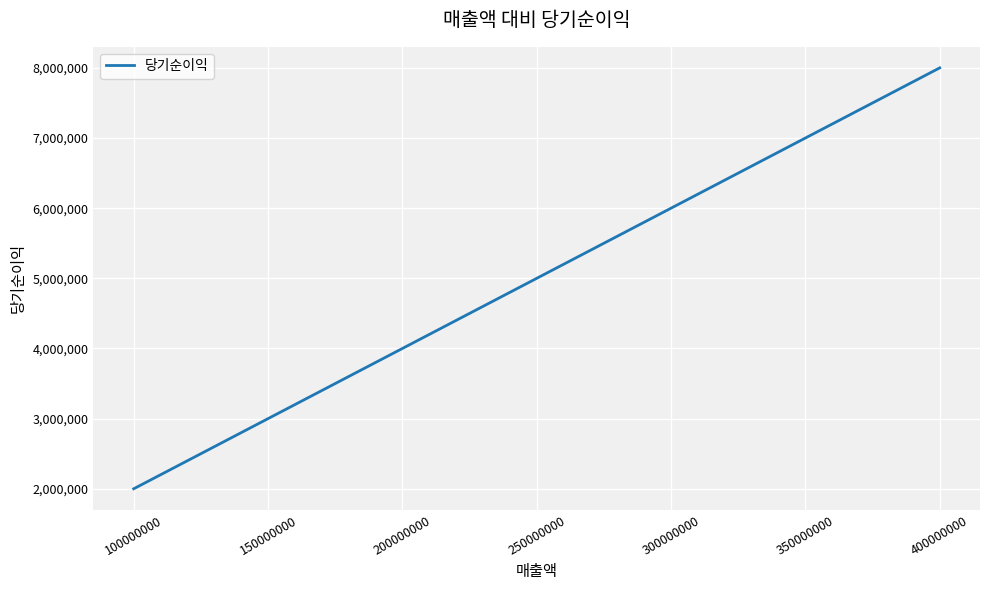

Which has a higher value, 250000000 or 400000000?

400000000